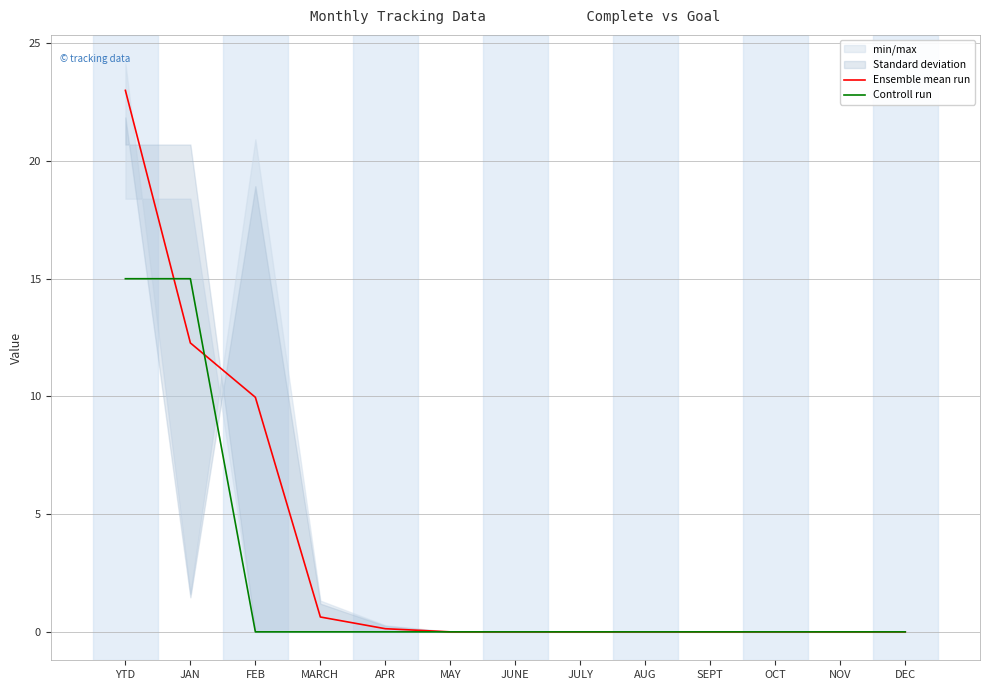

Reading right to left, list all the values displayed in this chart.

Ensemble mean run: 0.0	0.0	0.0	0.0	0.0	0.0	0.0	0.0	0.1	0.6	10.0	12.3	23.0
Controll run: 0.0	0.0	0.0	0.0	0.0	0.0	0.0	0.0	0.0	0.0	0.0	15.0	15.0